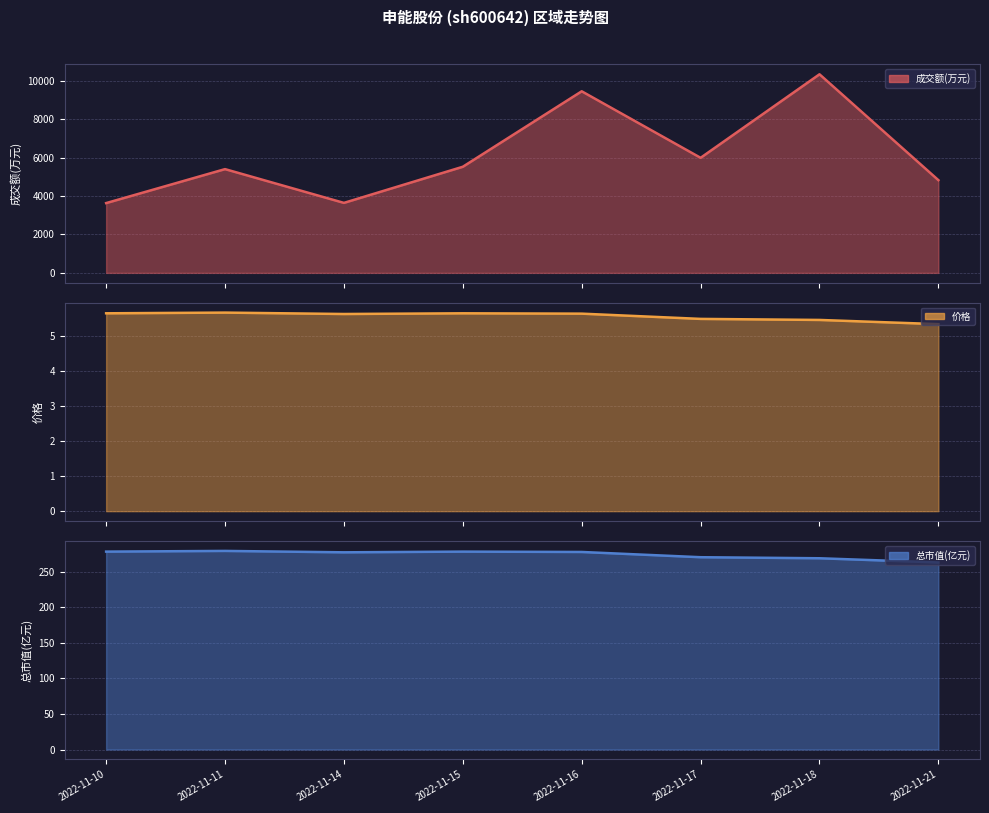

Which series has the widest spread of values?

成交额(万元)